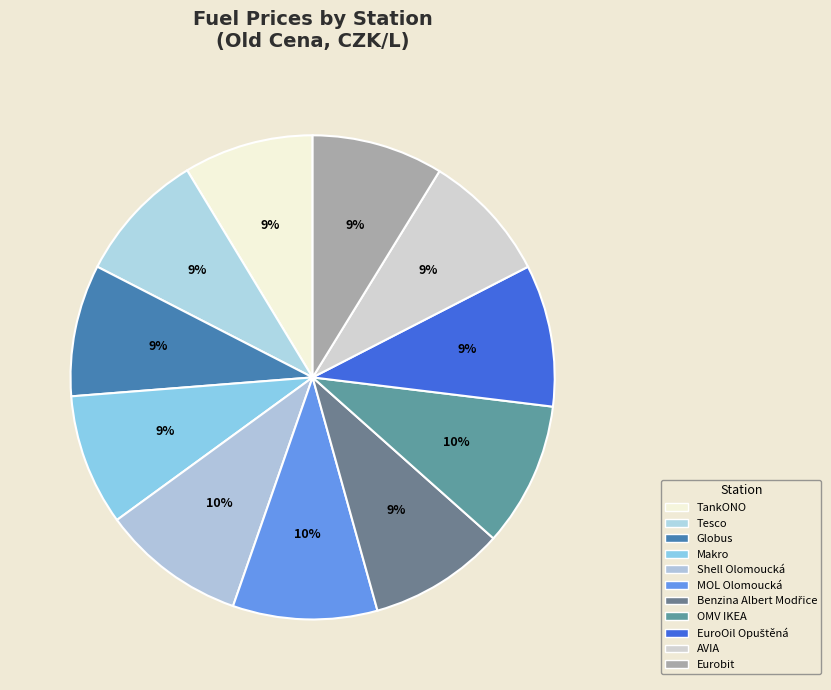

Count the number of slices in the pie.

11